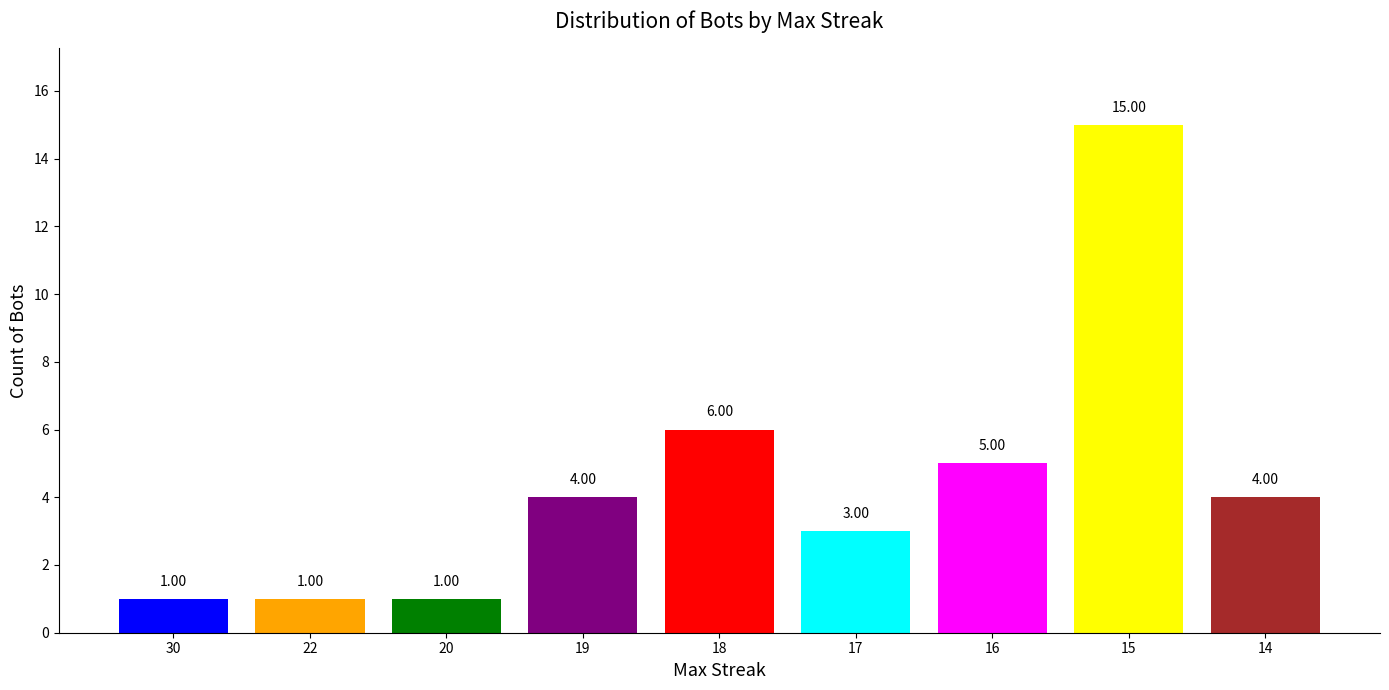

Reading left to right, what are all the values shown in this chart?

1	1	1	4	6	3	5	15	4